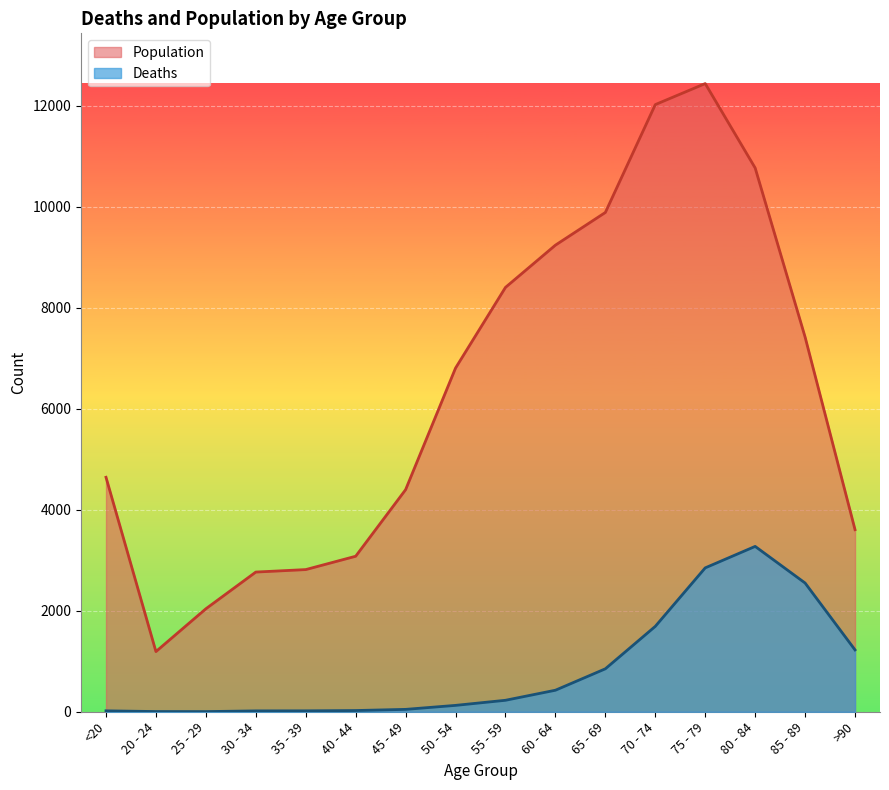

True or false: Deaths and Population cross at least once.

False